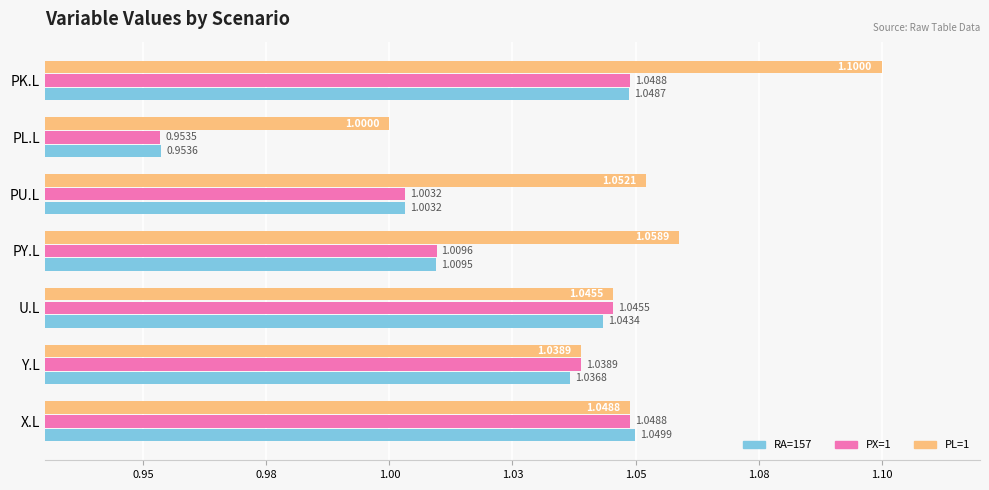

Rank the categories by PL=1 value from lowest to highest.

PL.L, Y.L, U.L, X.L, PU.L, PY.L, PK.L